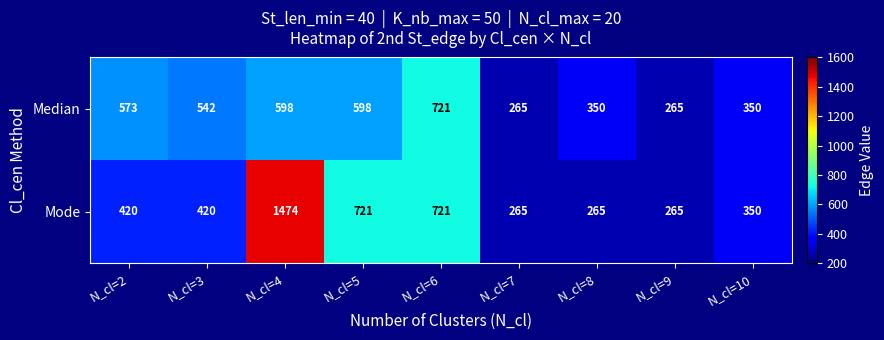

Rank the series by their maximum value, from lowest to highest.

Median, Mode